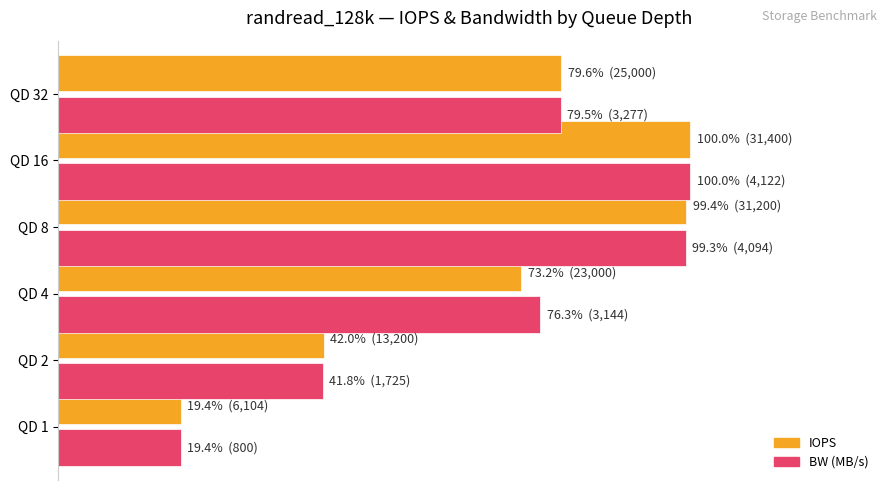

What is the lowest value of the BW (MB/s) series?

19.4